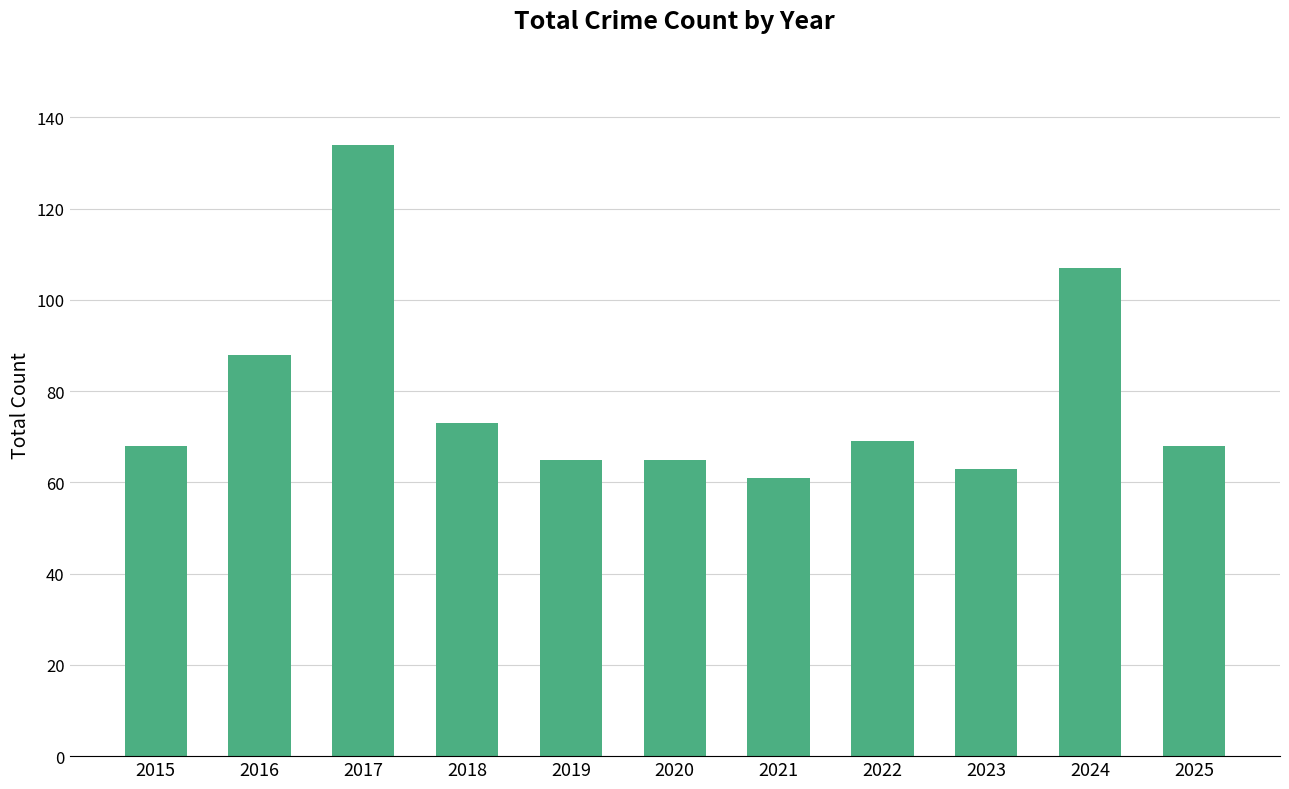

The value at 2020 is 86. True or false?

False